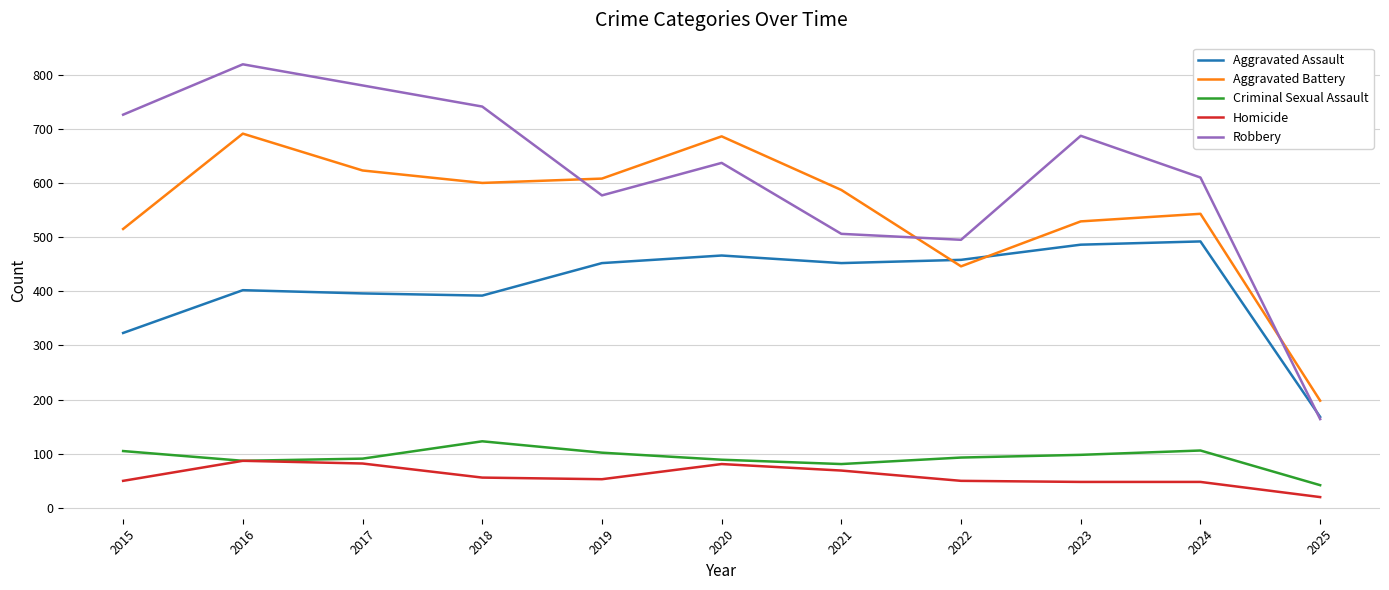

What are all the series names shown in the legend?

Aggravated Assault, Aggravated Battery, Criminal Sexual Assault, Homicide, Robbery